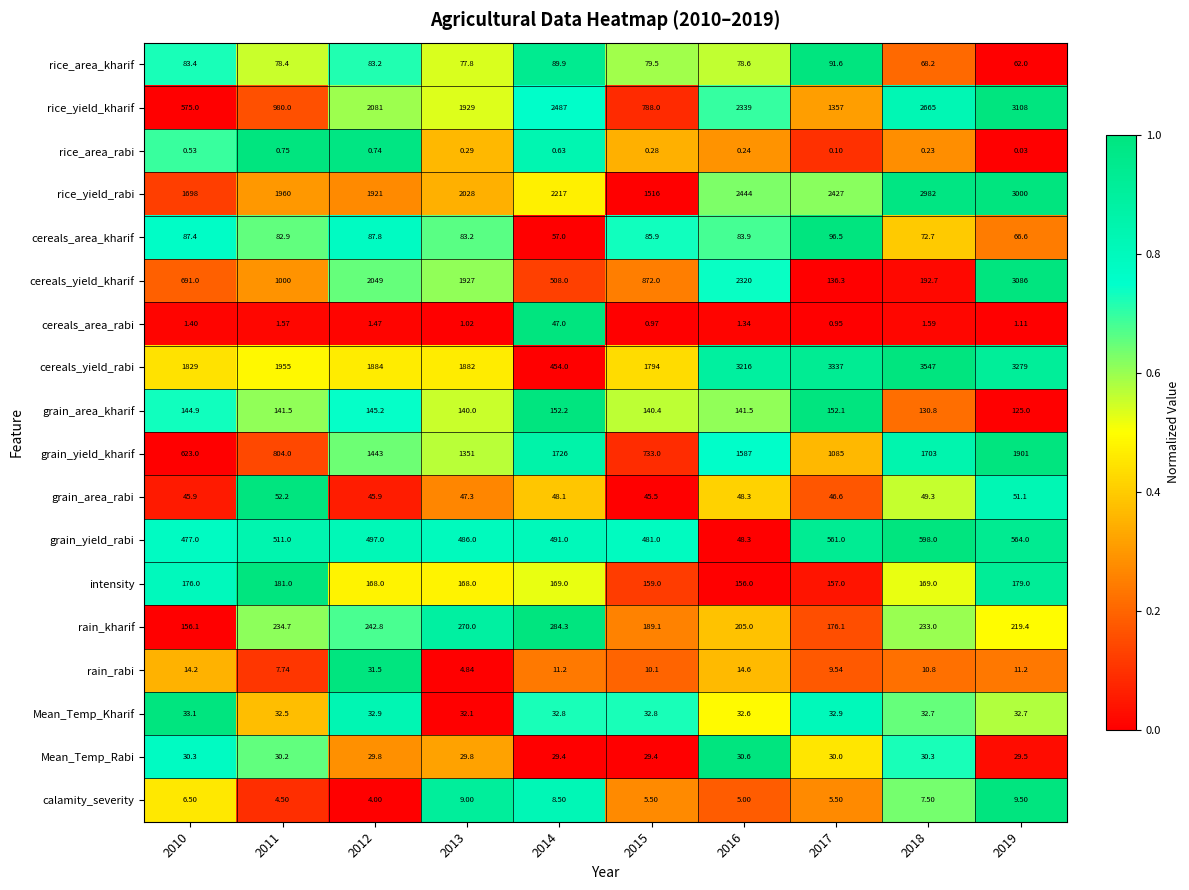

Which series has the largest total across all categories?

cereals_yield_rabi